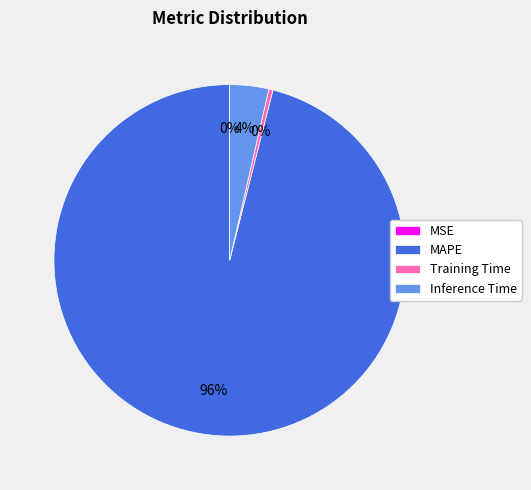

To the nearest percent, what percentage of the pie is MAPE?

96%